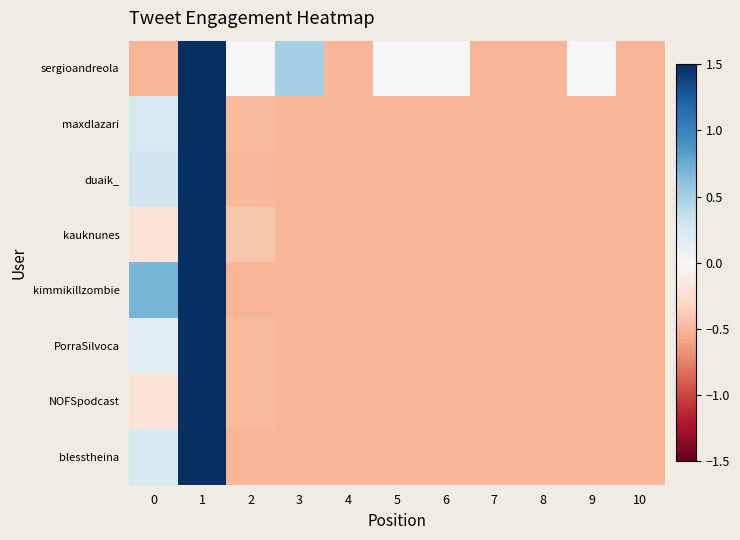

Which series changed the most between 3 and 7?

sergioandreola